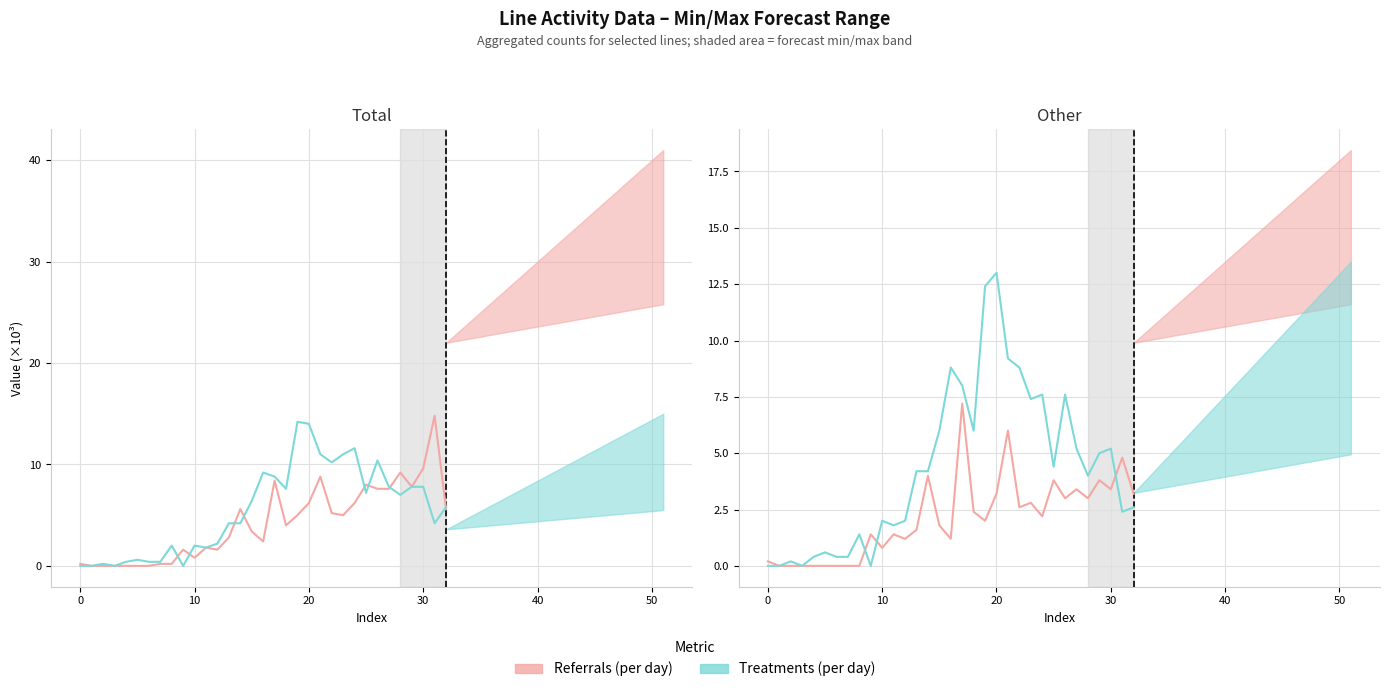

What is the spread (max minus min) of values at 31?

2.4